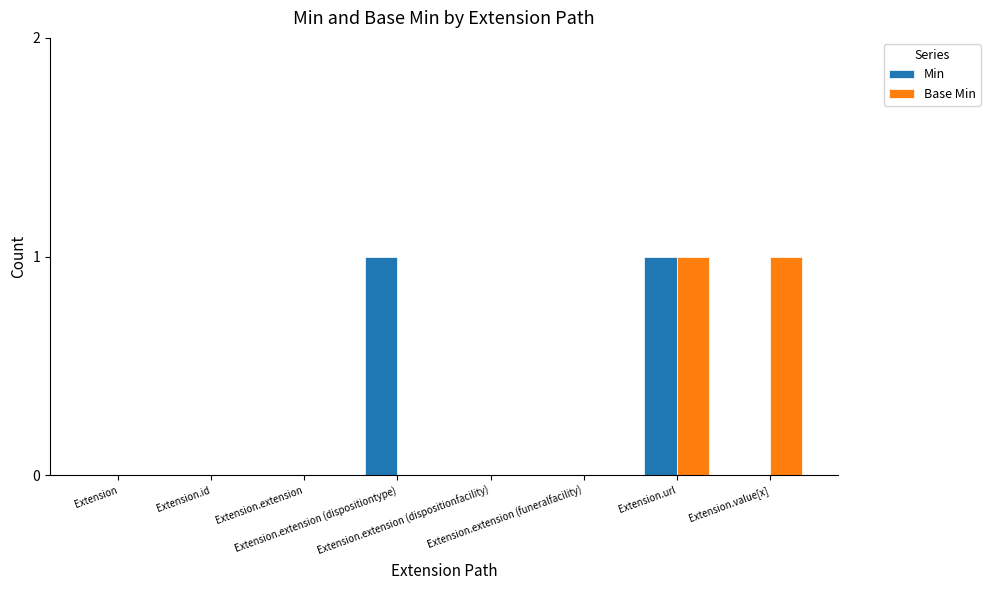

Does the chart contain stacked bars?

No